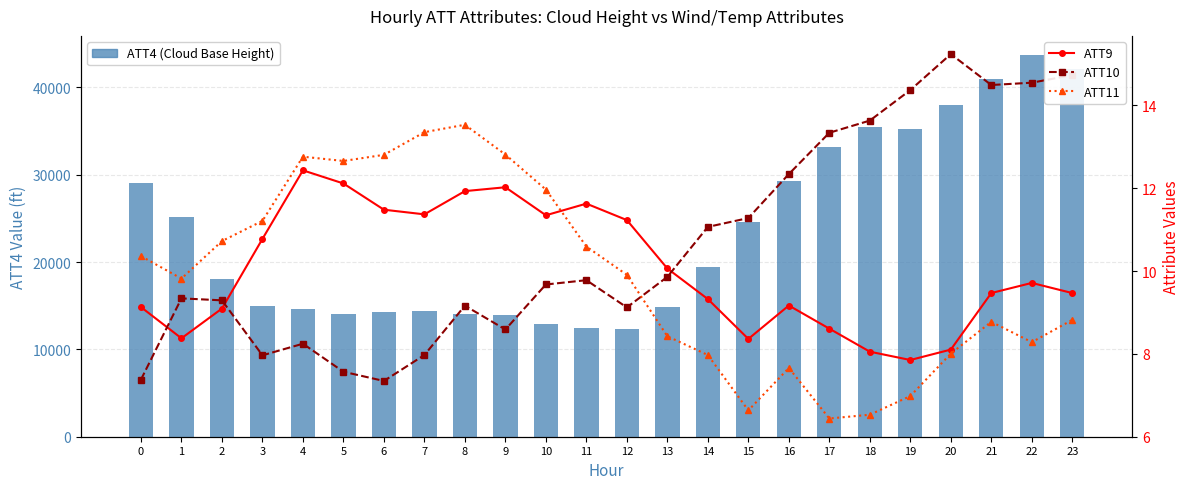

Reading left to right, what are all the values shown in this chart?

ATT4 (Cloud Base Height): 0=29100.0	1=25100.0	2=18000.0	3=15000.0	4=14600.0	5=14100.0	6=14300.0	7=14400.0	8=14000.0	9=13900.0	10=12900.0	11=12500.0	12=12300.0	13=14900.0	14=19400.0	15=24600.0	16=29300.0	17=33200.0	18=35500.0	19=35200.0	20=38000.0	21=41000.0	22=43700.0	23=42100.0
ATT9: 0=9.1	1=8.4	2=9.1	3=10.8	4=12.4	5=12.1	6=11.5	7=11.4	8=11.9	9=12.0	10=11.3	11=11.6	12=11.2	13=10.1	14=9.3	15=8.4	16=9.2	17=8.6	18=8.1	19=7.9	20=8.1	21=9.5	22=9.7	23=9.5
ATT10: 0=7.4	1=9.3	2=9.3	3=8.0	4=8.2	5=7.6	6=7.3	7=8.0	8=9.2	9=8.6	10=9.7	11=9.8	12=9.1	13=9.9	14=11.1	15=11.3	16=12.3	17=13.3	18=13.6	19=14.4	20=15.2	21=14.5	22=14.5	23=14.7
ATT11: 0=10.4	1=9.8	2=10.7	3=11.2	4=12.8	5=12.7	6=12.8	7=13.4	8=13.5	9=12.8	10=12.0	11=10.6	12=9.9	13=8.4	14=8.0	15=6.6	16=7.7	17=6.4	18=6.5	19=7.0	20=8.0	21=8.8	22=8.3	23=8.8